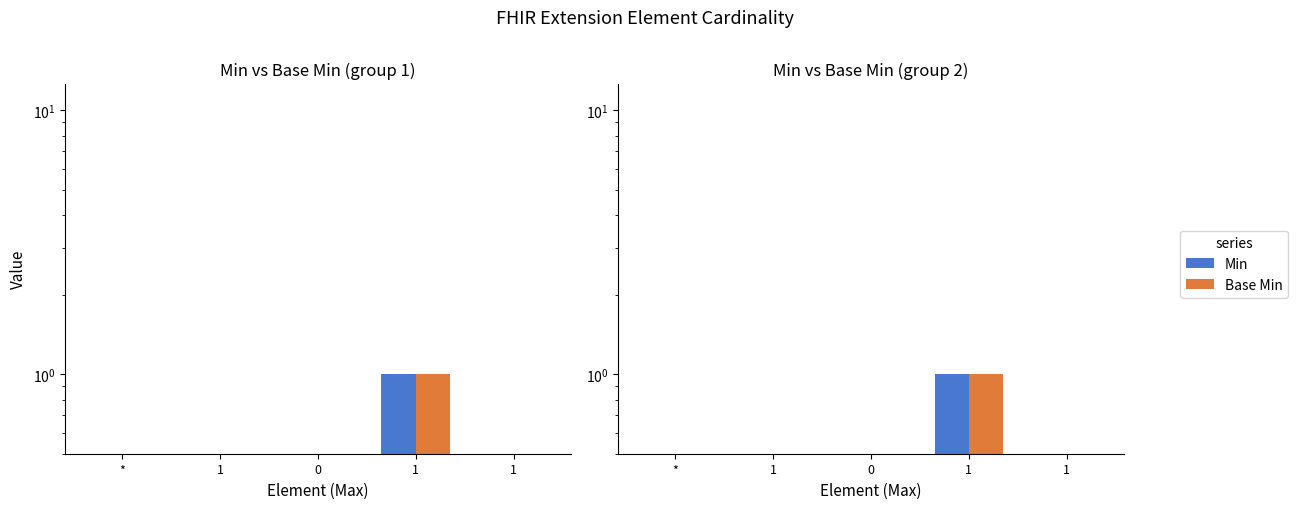

How many series are shown in this chart?

2